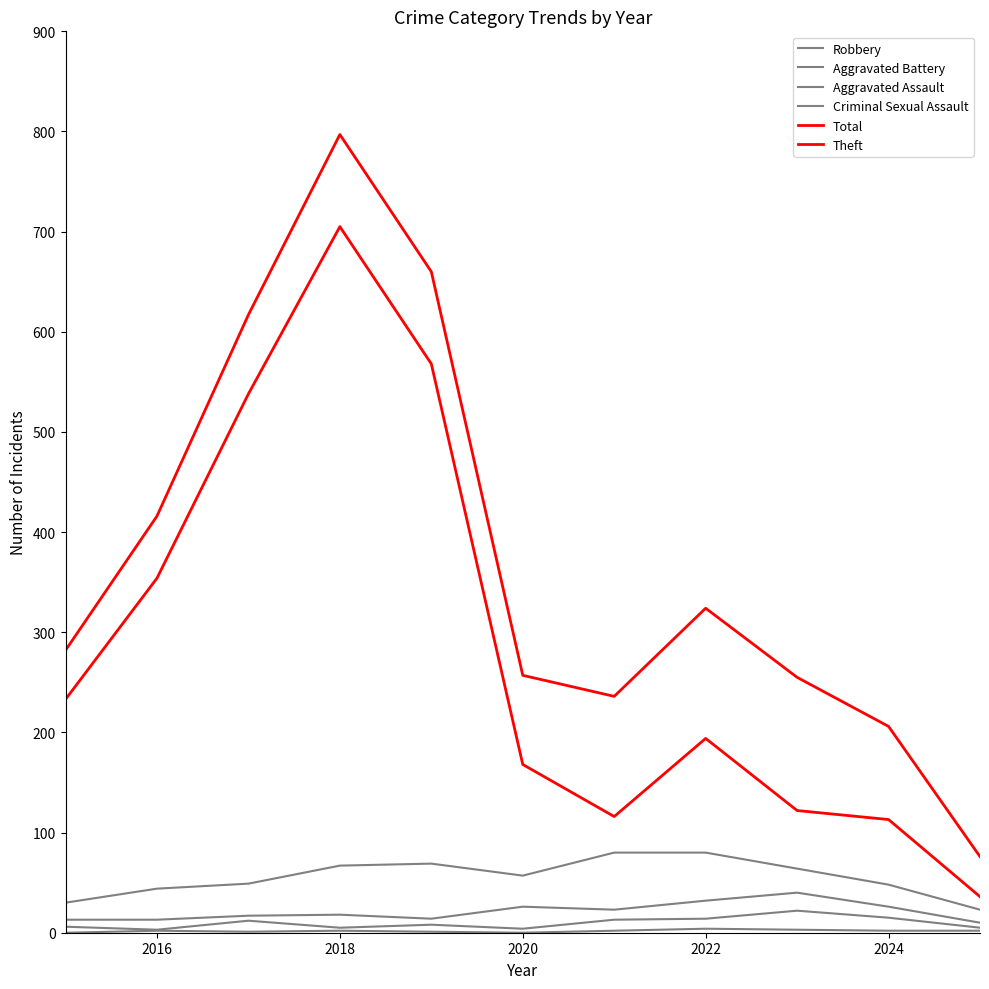

What is the average value of the Robbery series?

56